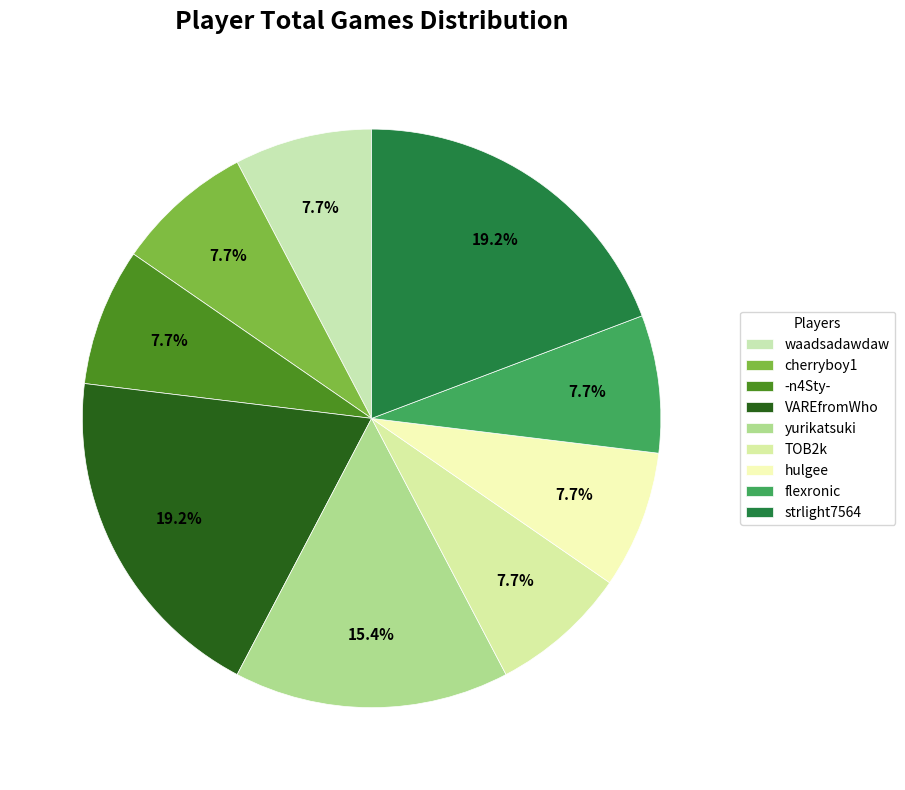

Combined, what portion of the pie is flexronic and cherryboy1?

15.4%